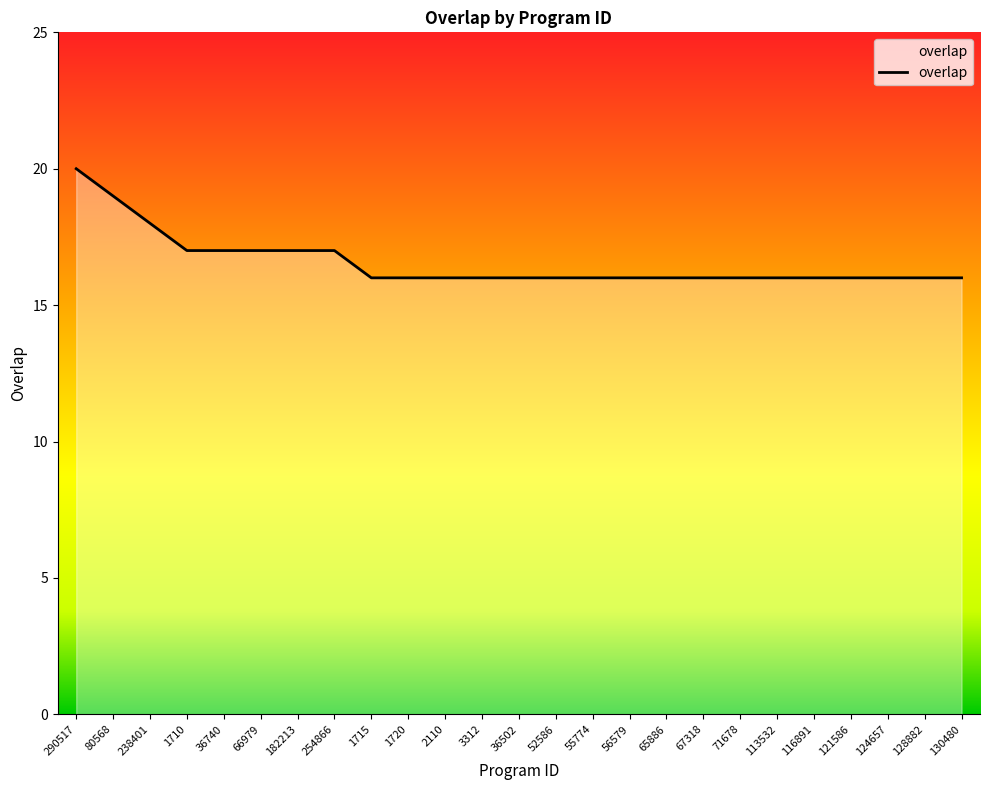

Reading right to left, what are all the values shown in this chart?

16	16	16	16	16	16	16	16	16	16	16	16	16	16	16	16	16	17	17	17	17	17	18	19	20